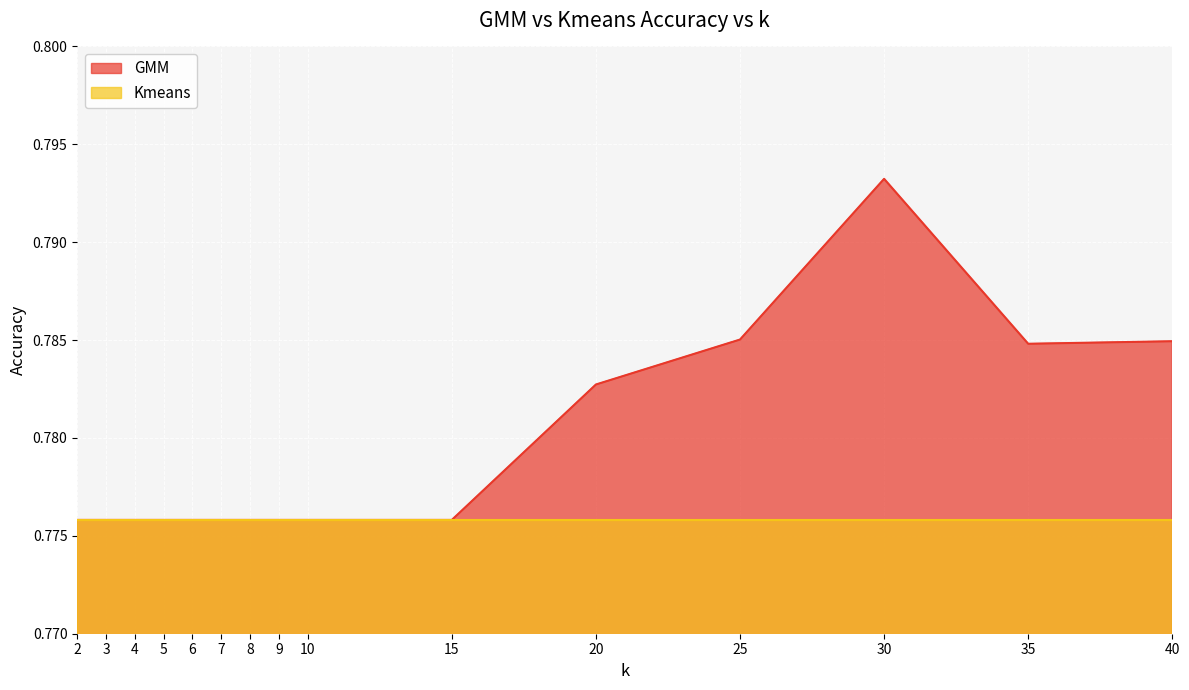

Read the value at 9.

0.8